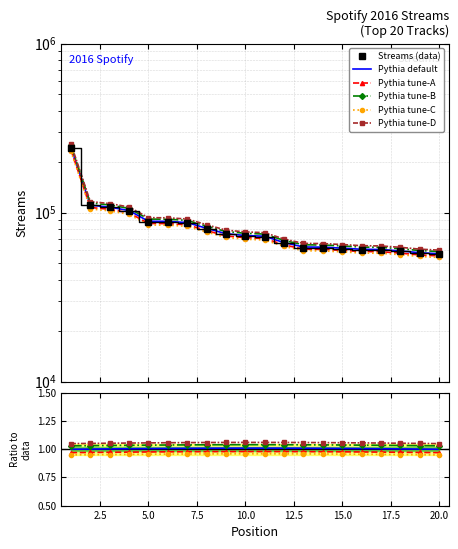

The chart shows a value of 57809 at 19. True or false?

True